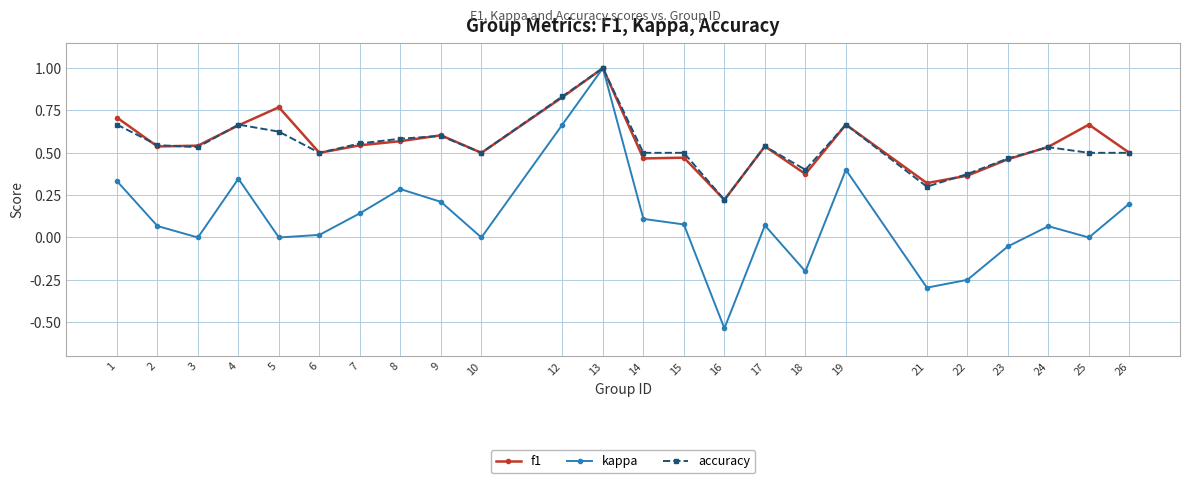

At 5, list the series in order from largest to smallest.

f1, accuracy, kappa